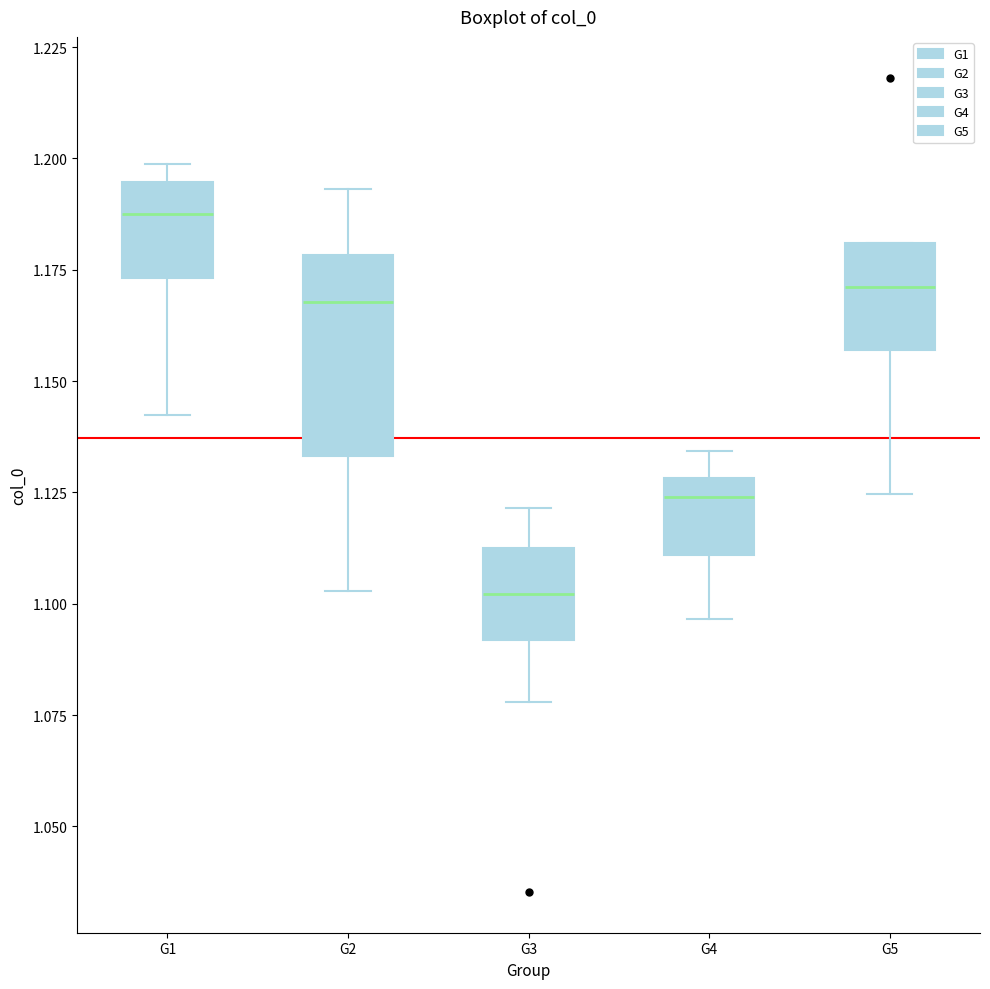

Which box's median line is the lowest?

G3